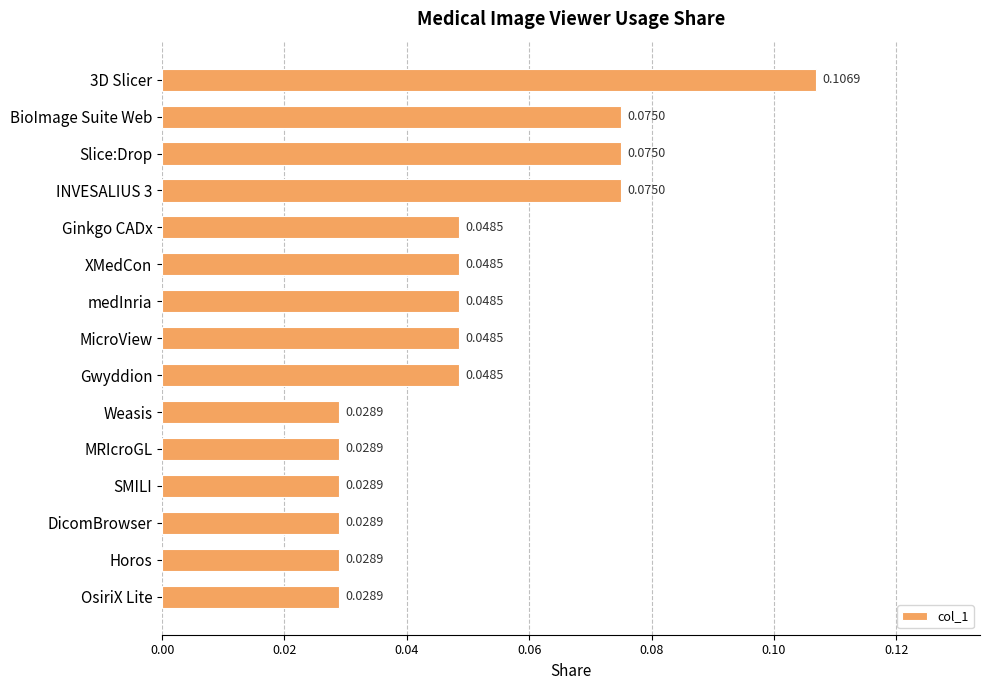

What is the sum of all values?

0.7